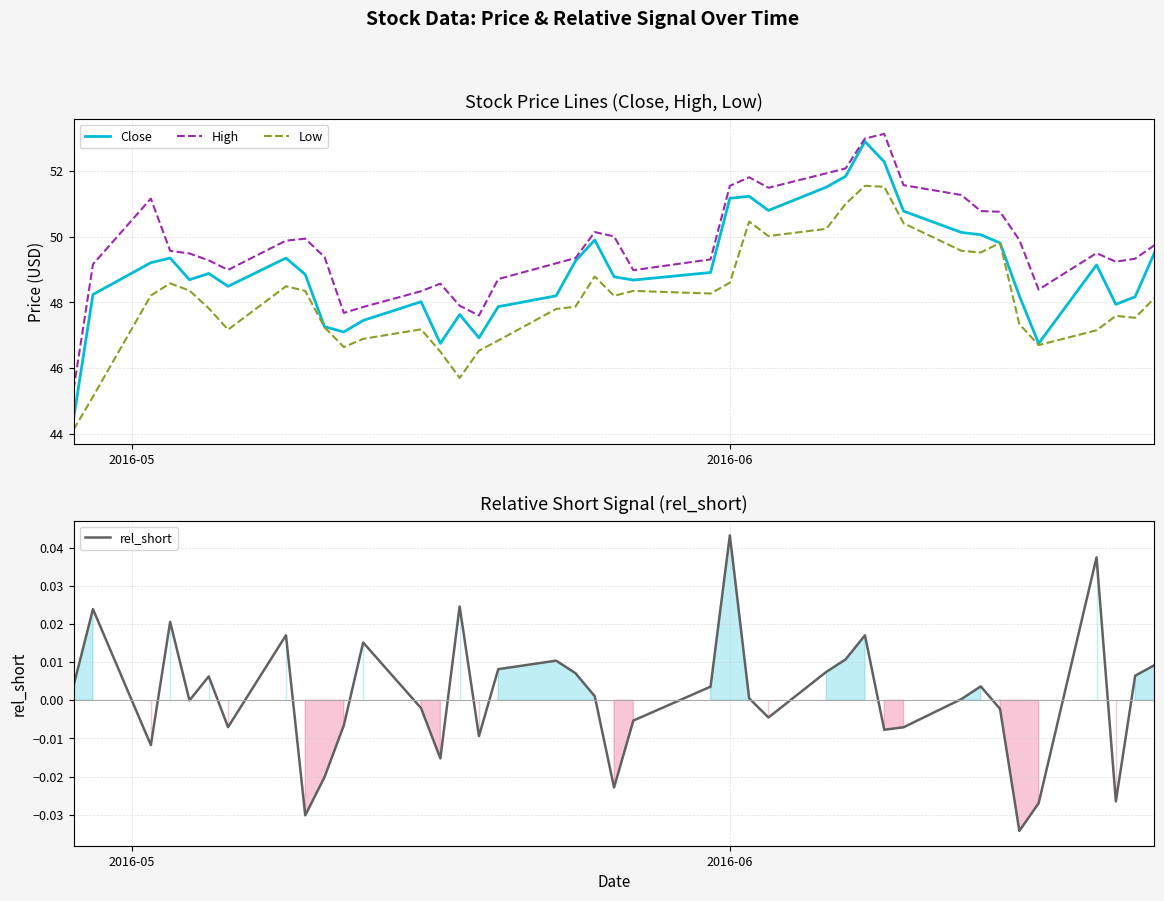

What is the maximum value for Close?

52.9